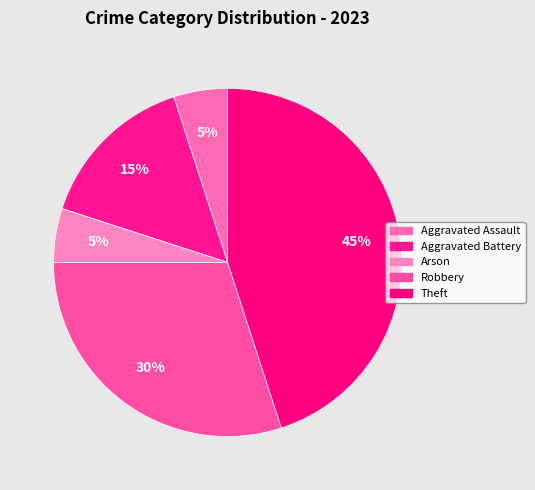

How many segments does this pie chart have?

5